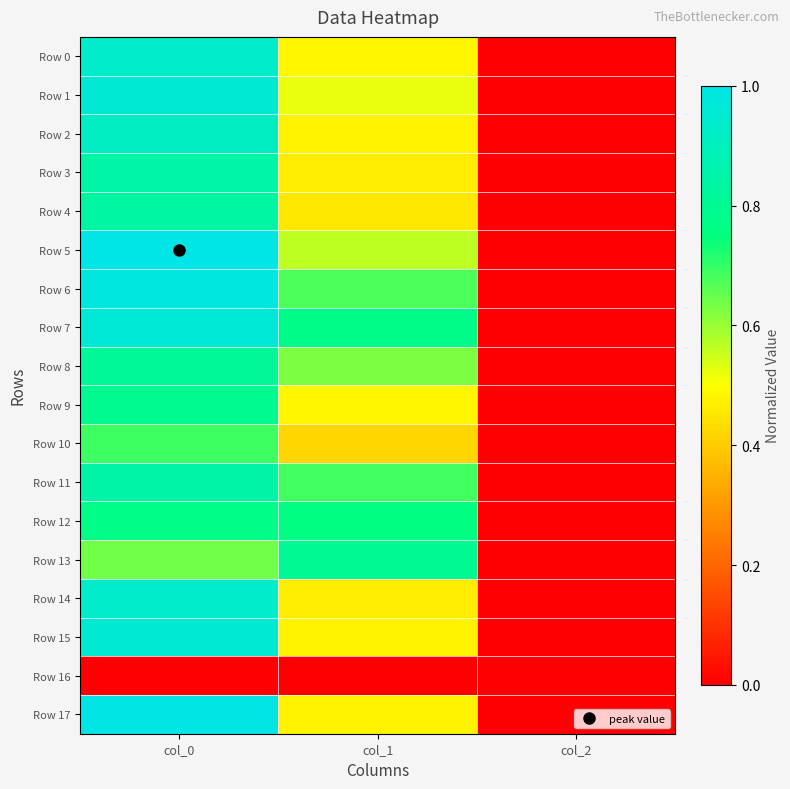

Reading left to right, transcribe all the data shown in this chart.

Row 0: col_0=0.9	col_1=0.5	col_2=0.0
Row 1: col_0=1.0	col_1=0.5	col_2=0.0
Row 2: col_0=0.9	col_1=0.5	col_2=0.0
Row 3: col_0=0.8	col_1=0.5	col_2=0.0
Row 4: col_0=0.8	col_1=0.5	col_2=0.0
Row 5: col_0=1.0	col_1=0.6	col_2=0.0
Row 6: col_0=1.0	col_1=0.7	col_2=0.0
Row 7: col_0=1.0	col_1=0.8	col_2=0.0
Row 8: col_0=0.8	col_1=0.6	col_2=0.0
Row 9: col_0=0.8	col_1=0.5	col_2=0.0
Row 10: col_0=0.7	col_1=0.4	col_2=0.0
Row 11: col_0=0.9	col_1=0.7	col_2=0.0
Row 12: col_0=0.8	col_1=0.8	col_2=0.0
Row 13: col_0=0.6	col_1=0.8	col_2=0.0
Row 14: col_0=0.9	col_1=0.5	col_2=0.0
Row 15: col_0=1.0	col_1=0.5	col_2=0.0
Row 16: col_0=0.0	col_1=0.0	col_2=0.0
Row 17: col_0=1.0	col_1=0.5	col_2=0.0